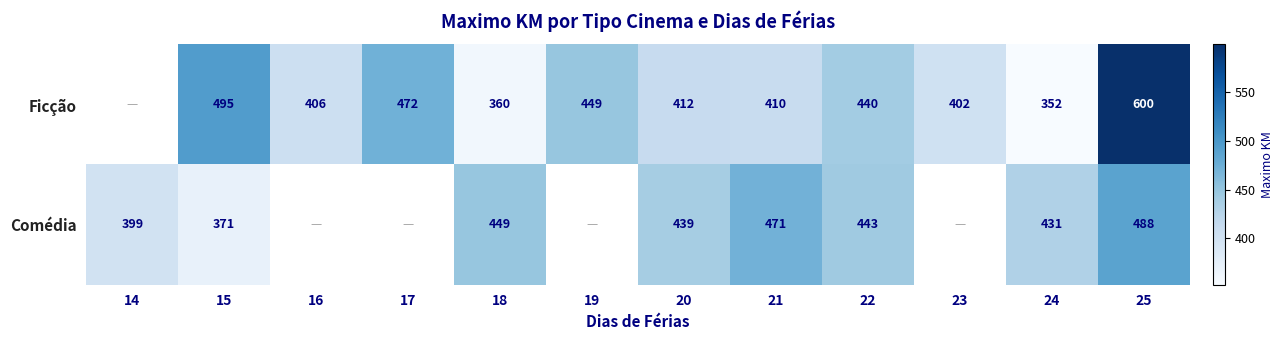

Rank the series at 18 from lowest to highest value.

Ficção, Comédia